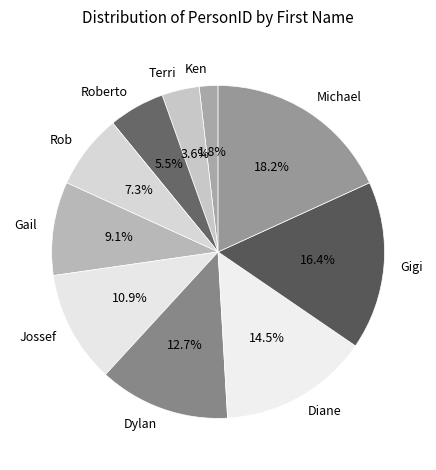

To the nearest percent, what portion does Rob represent?

7%